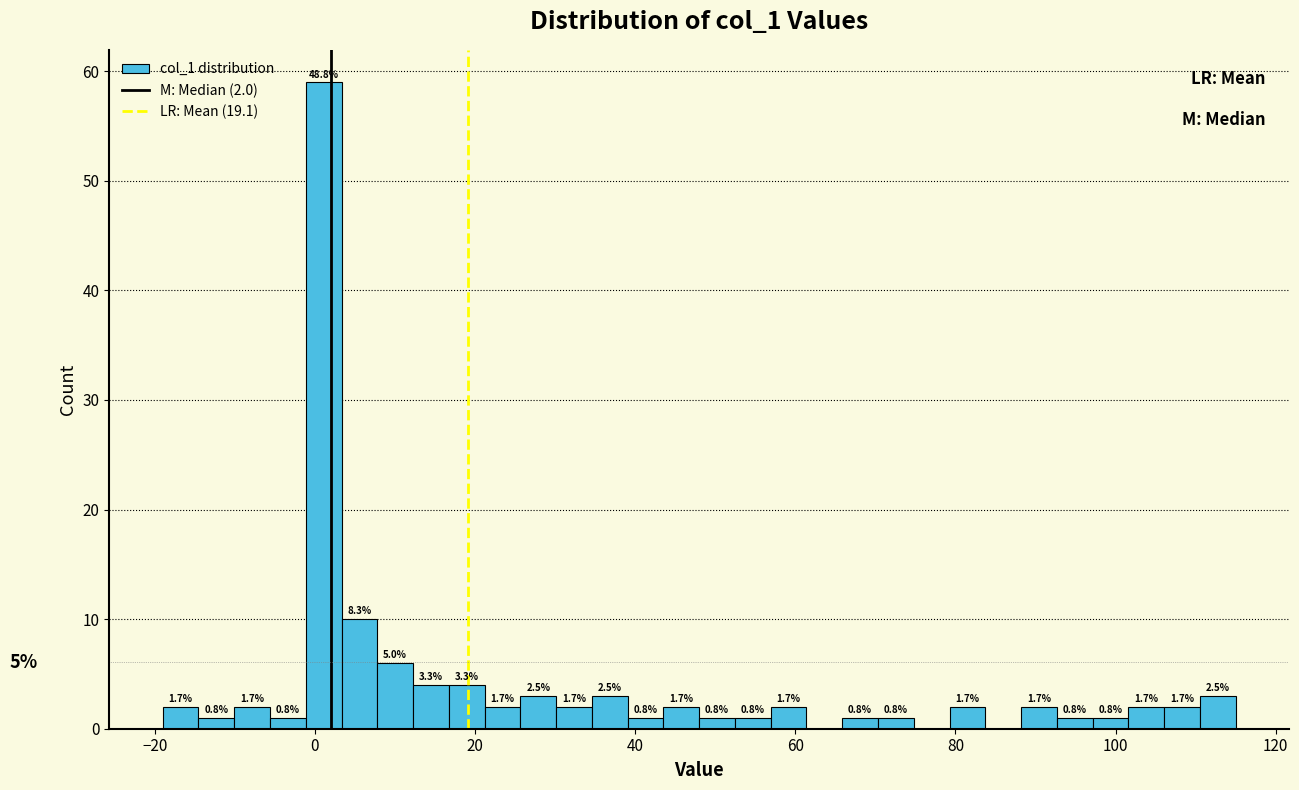

Around what value on the x-axis is the tallest bar? Give the approximate position of its centre, as read against the axis.

2